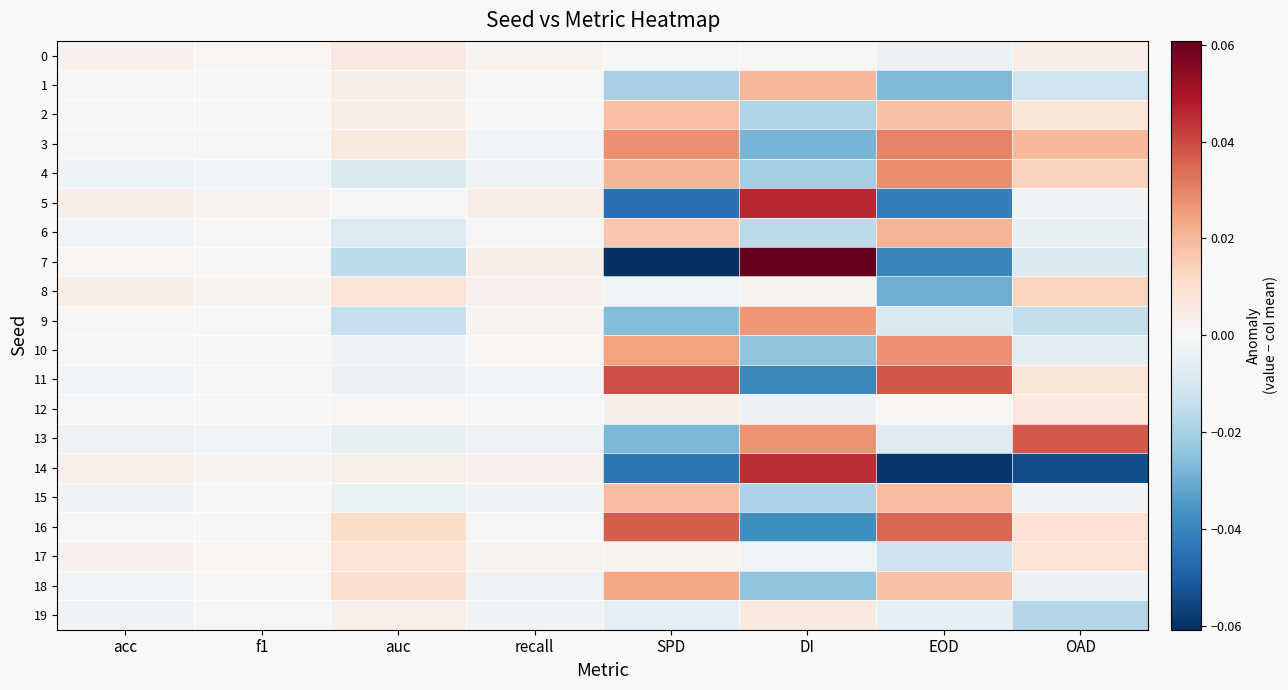

Which series has the largest total across all categories?

16